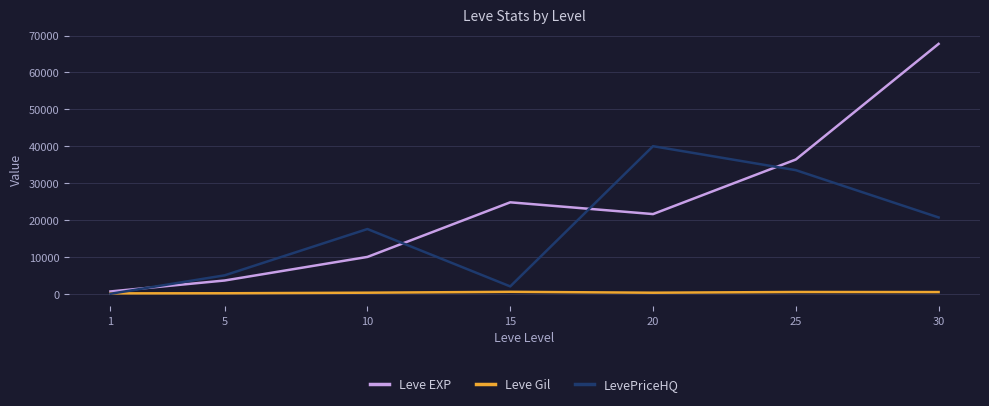

Where do Leve EXP and LevePriceHQ first cross each other?

1 and 5